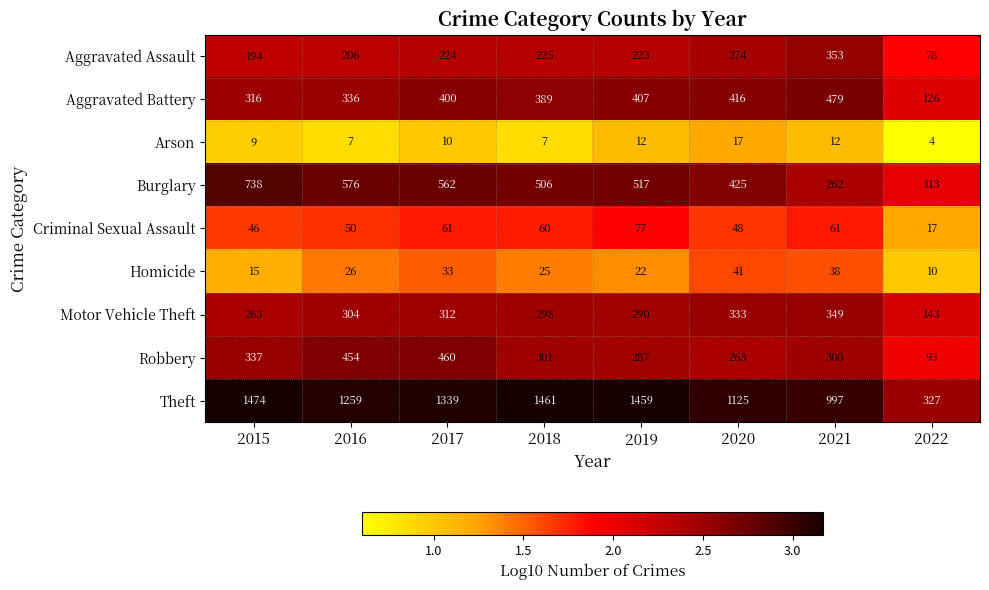

List the series in order of their peak value, highest first.

Theft, Burglary, Aggravated Battery, Robbery, Aggravated Assault, Motor Vehicle Theft, Criminal Sexual Assault, Homicide, Arson